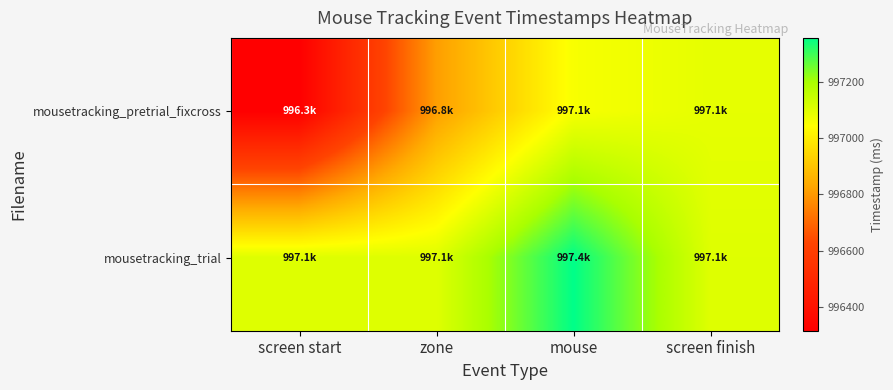

What is the difference between the highest and lowest values at screen finish?

12.4